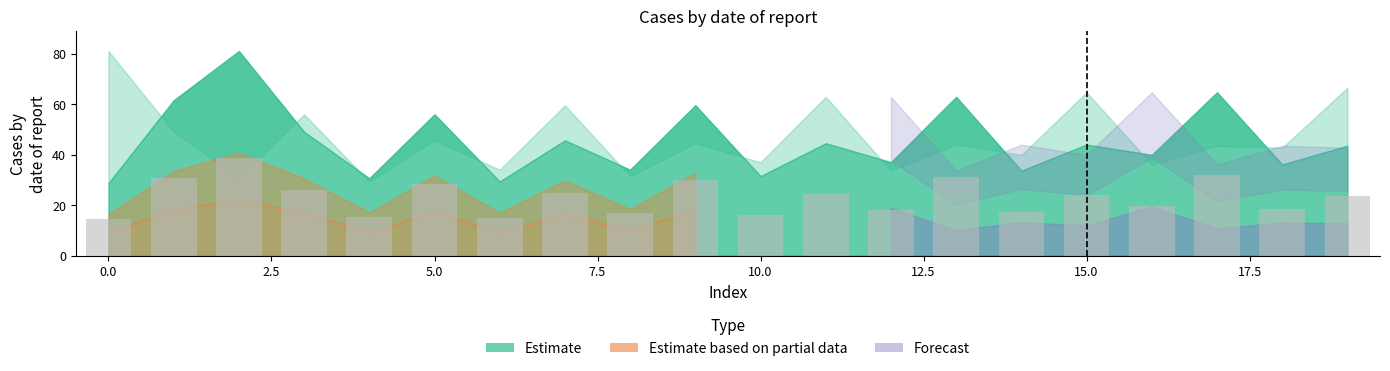

What is the difference between the second highest and second lowest values?

16.9